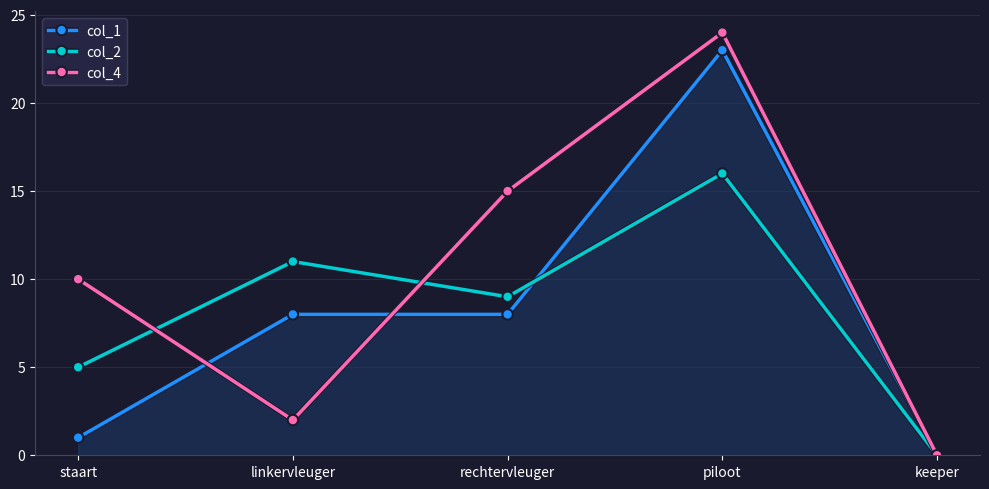

Which series has the widest spread of values?

col_4